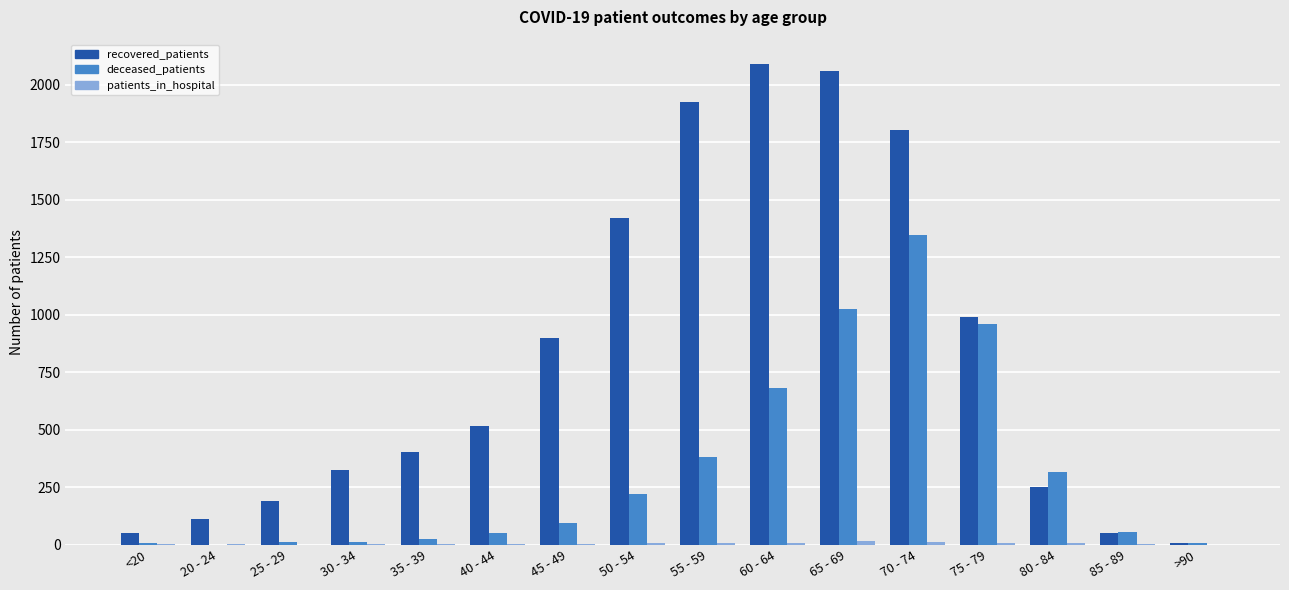

Which series has the largest total across all categories?

recovered_patients